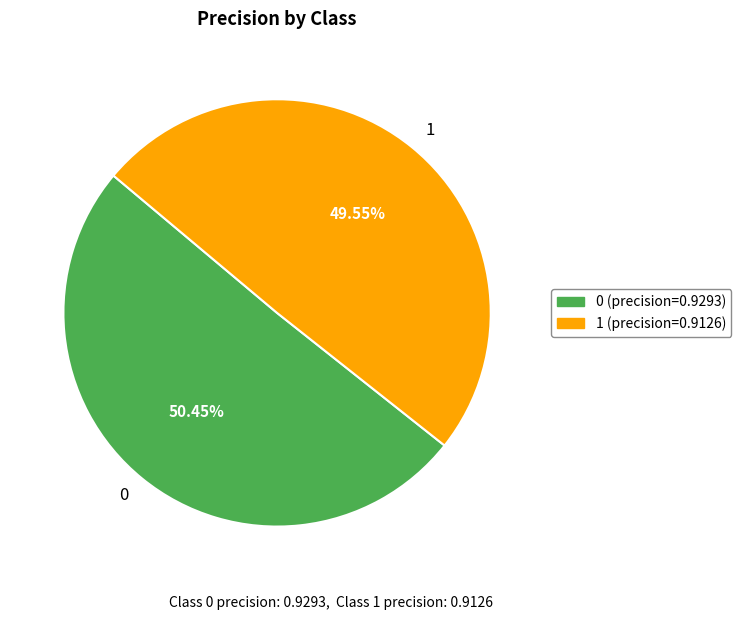

The 1 slice represents 39% of the pie. True or false?

False